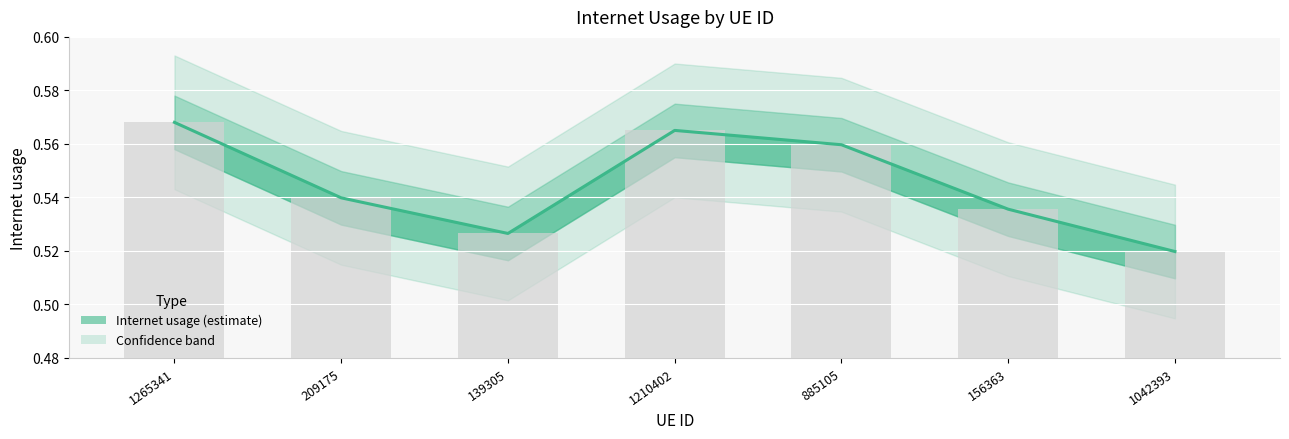

Reading left to right, what are all the values shown in this chart?

0.6	0.5	0.5	0.6	0.6	0.5	0.5